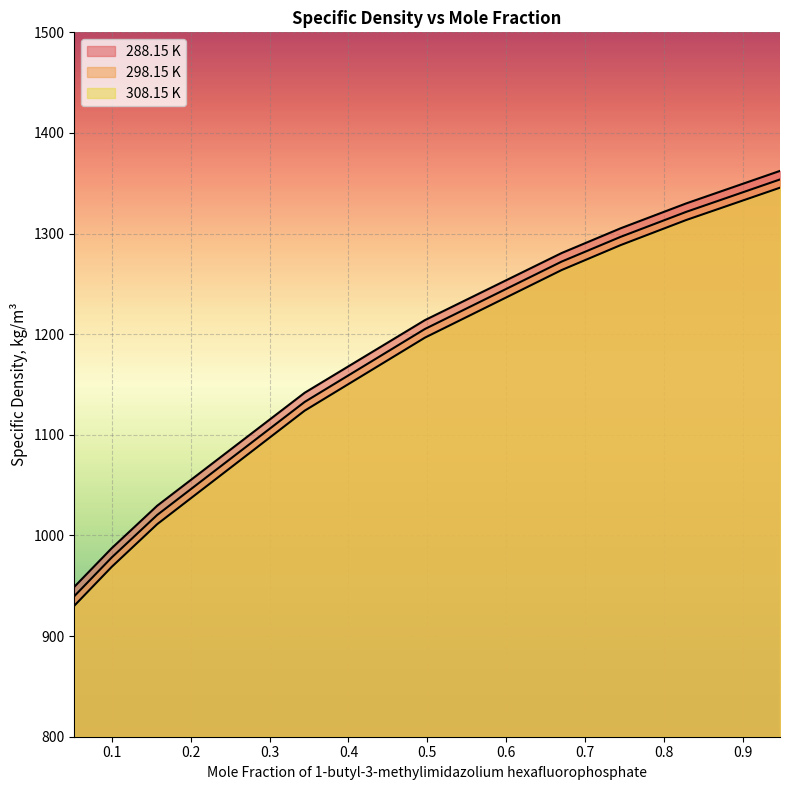

At which label is 298.15 K closest to 1146?

0.3445